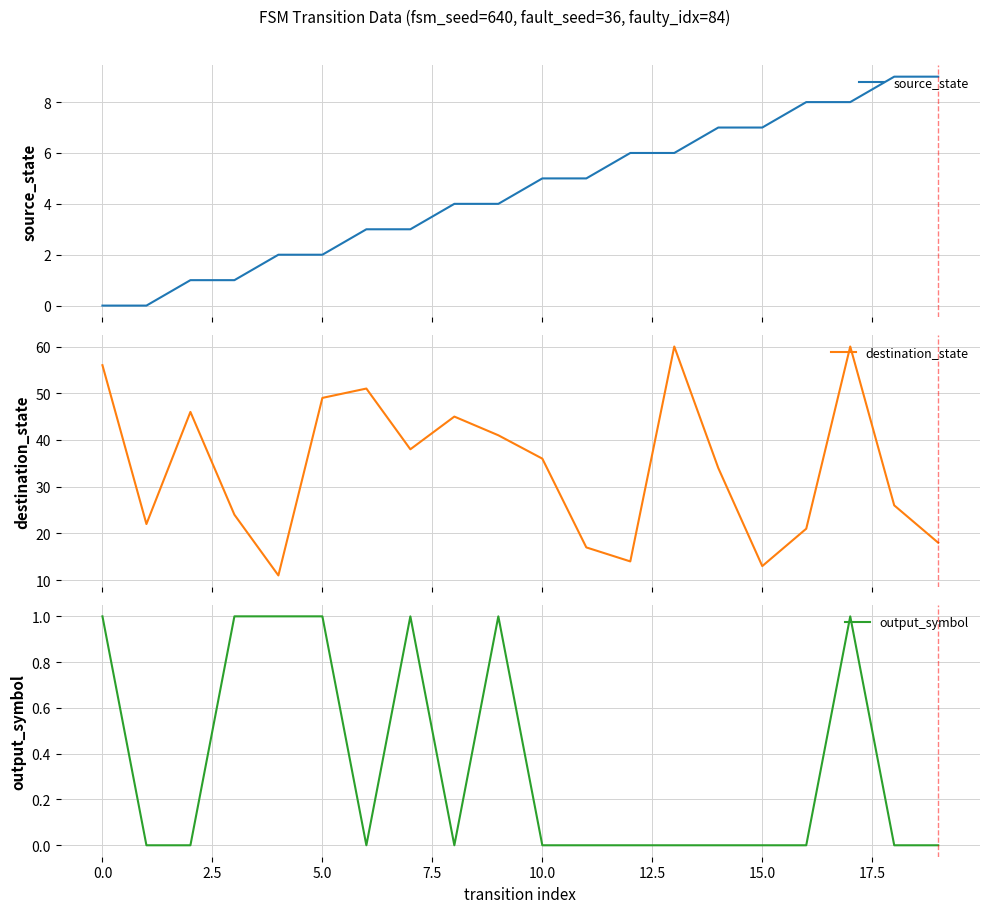

What is the spread (max minus min) of values at 17.5?

45